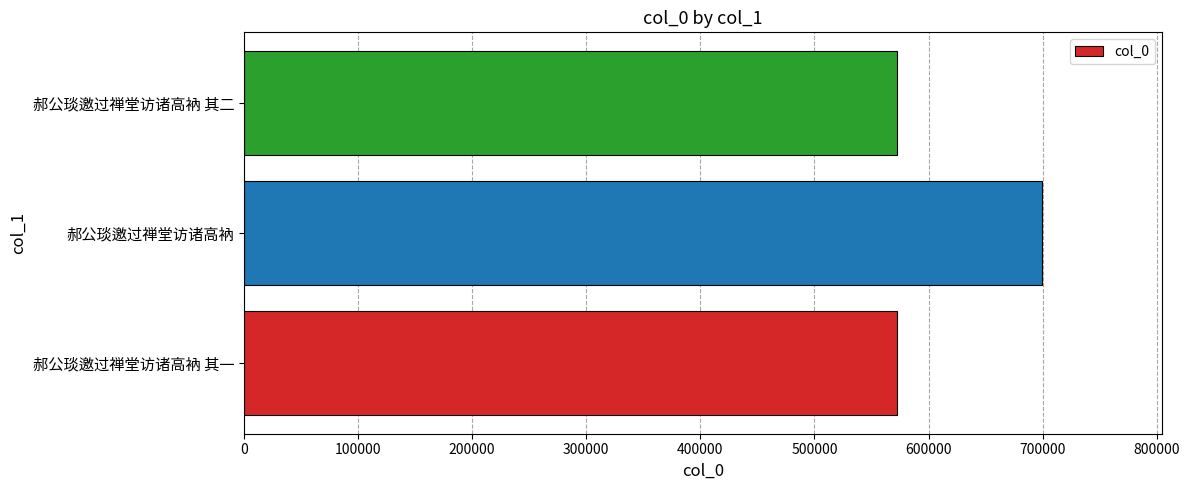

The chart shows a value of 837394 at 郝公琰邀过禅堂访诸高衲 其二. True or false?

False